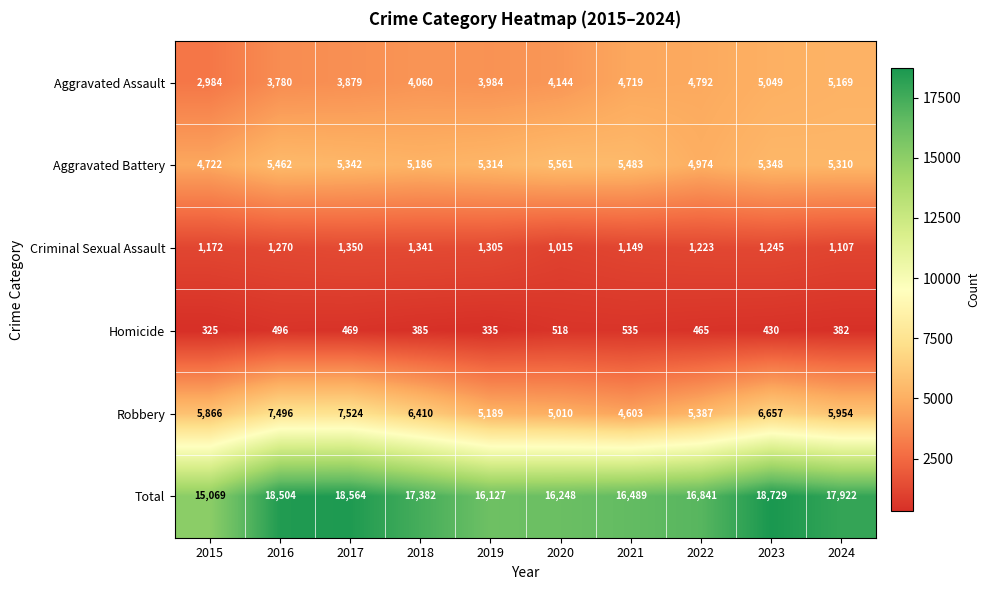

Which series changed the most between 2021 and 2024?

Total